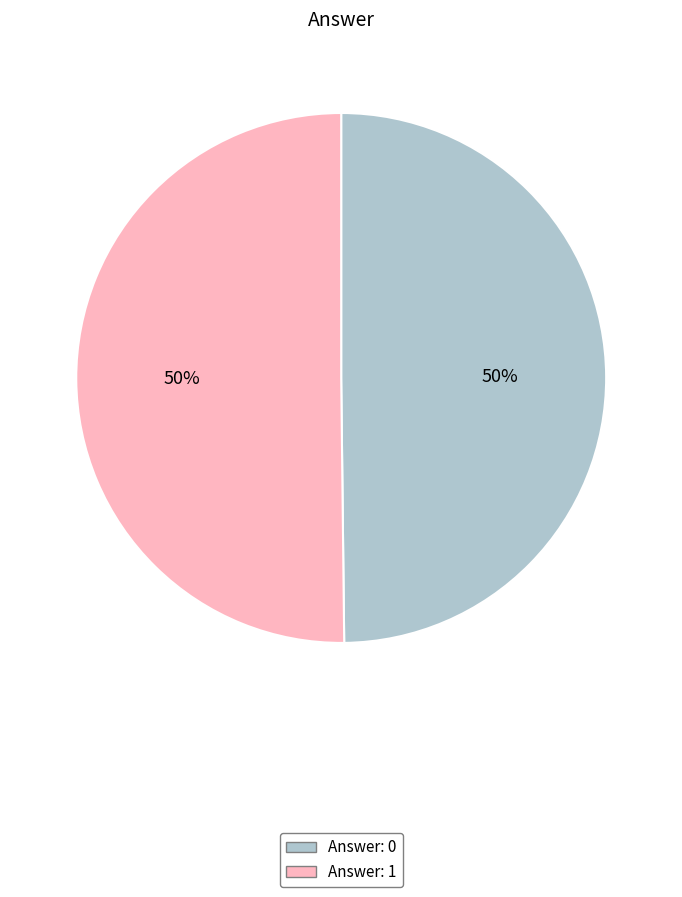

To the nearest percent, what is the average slice percentage?

50%